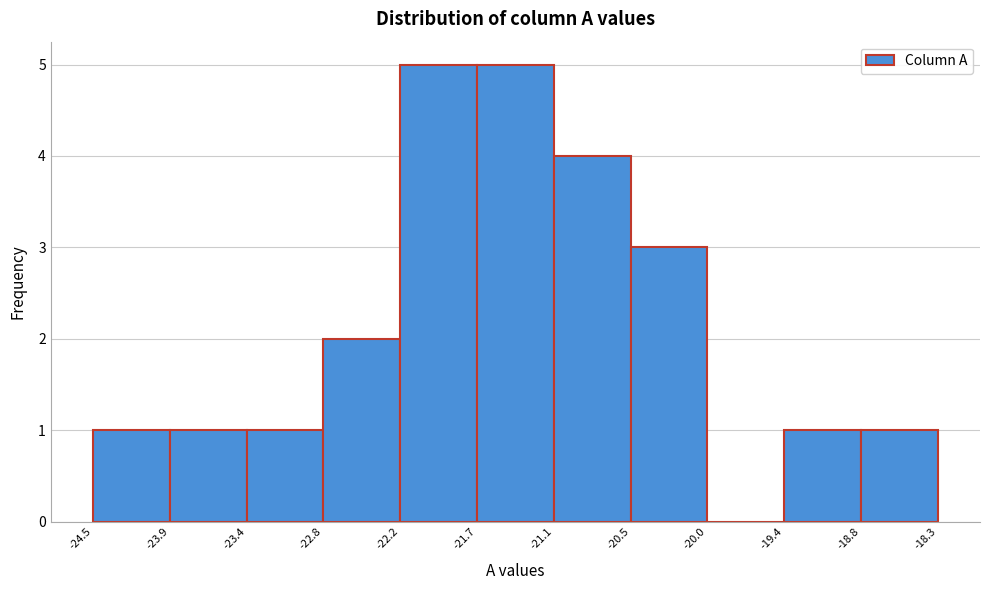

Reading left to right, list every bar in this chart as the range it spans on the x-axis followed by its height. The values are not printed on the chart, so give them approximately, as read against the axis.

-24.5 to -23.9: 1
-23.9 to -23.4: 1
-23.4 to -22.8: 1
-22.8 to -22.2: 2
-22.2 to -21.7: 5
-21.7 to -21.1: 5
-21.1 to -20.5: 4
-20.5 to -20.0: 3
-20.0 to -19.4: 0
-19.4 to -18.8: 1
-18.8 to -18.3: 1